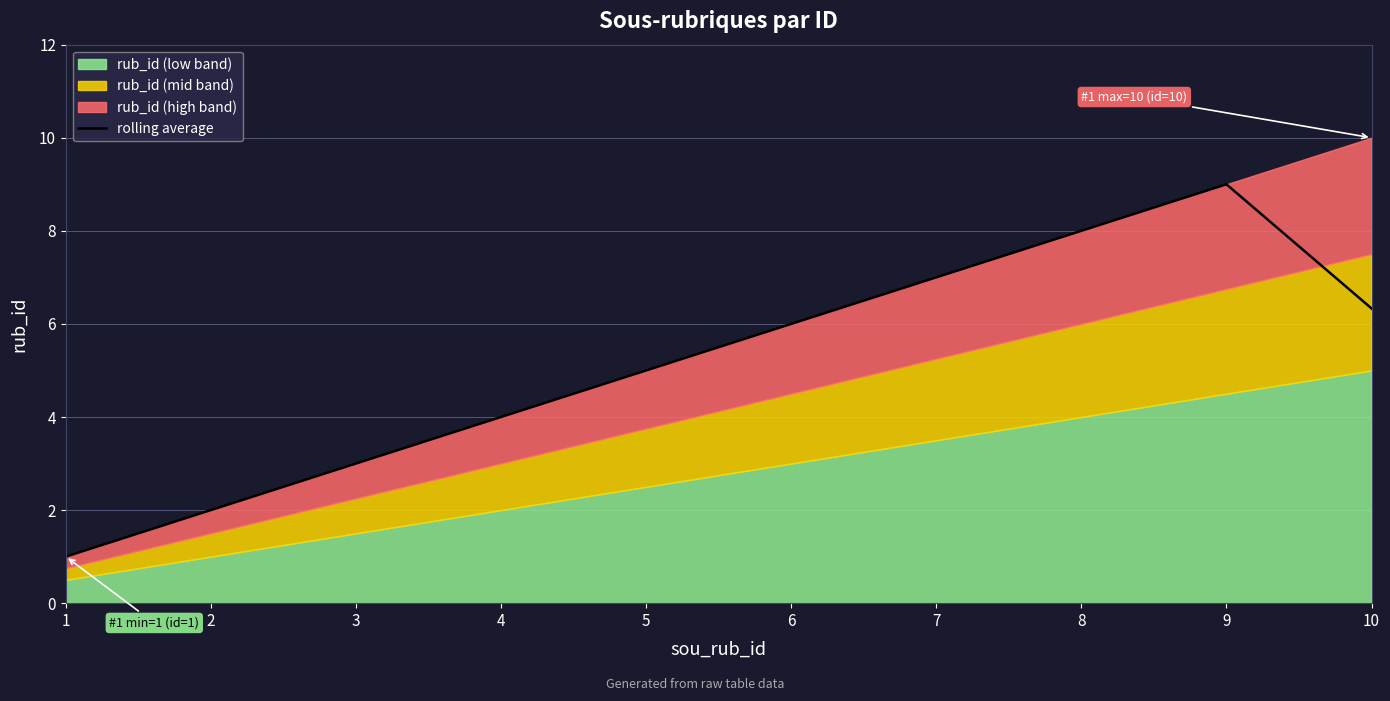

True or false: rolling average has a value of 3.1 at 5.

False